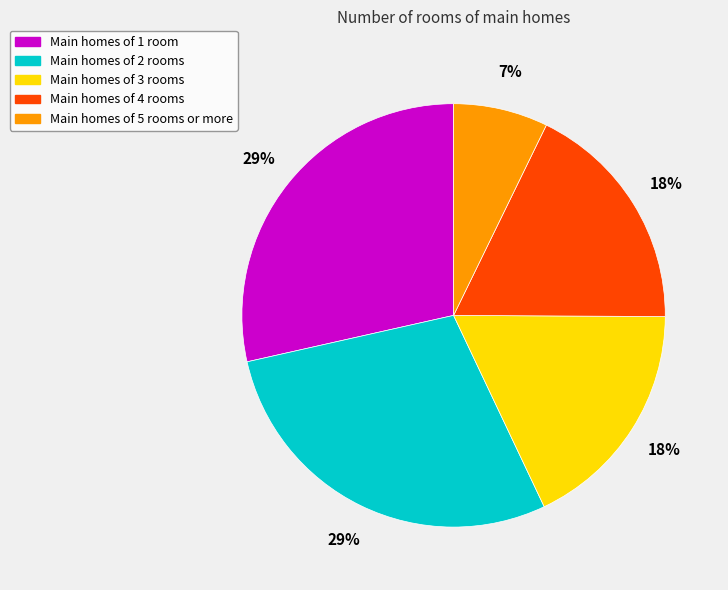

Is the sum of Main homes of 5 rooms or more and Main homes of 2 rooms greater than half?

No